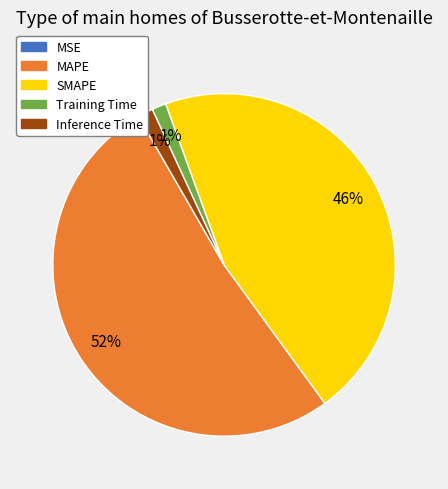

To the nearest percent, what is the difference between the largest and smallest slice percentages?

52%